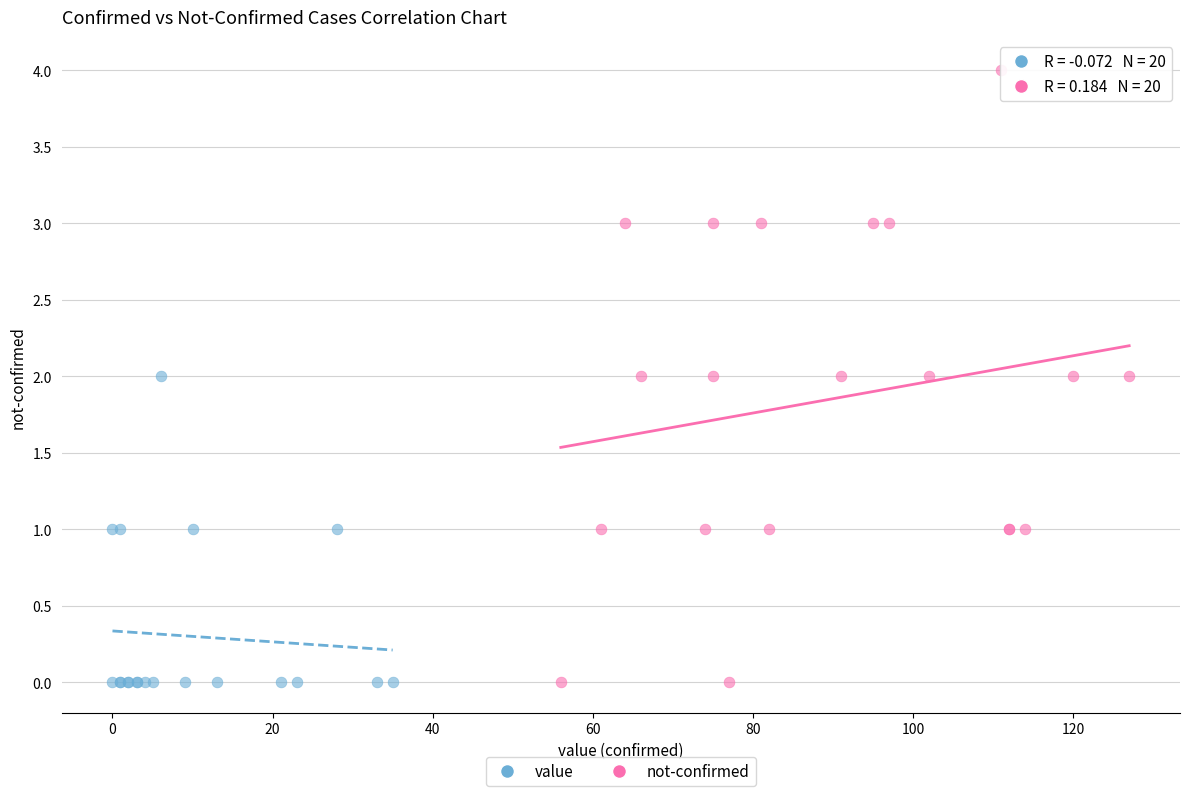

Which series reaches the maximum Y coordinate?

not-confirmed